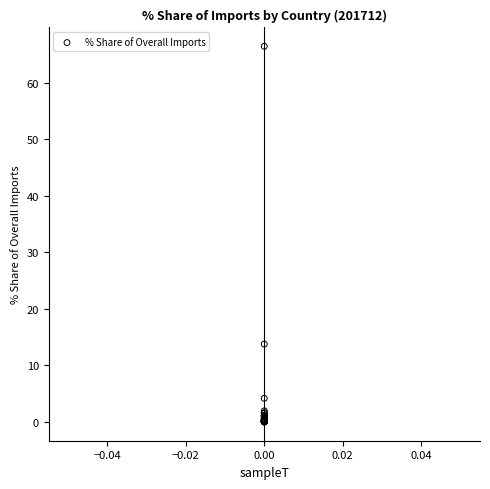

What Y value in the scatter plot is closest to 33?

13.8